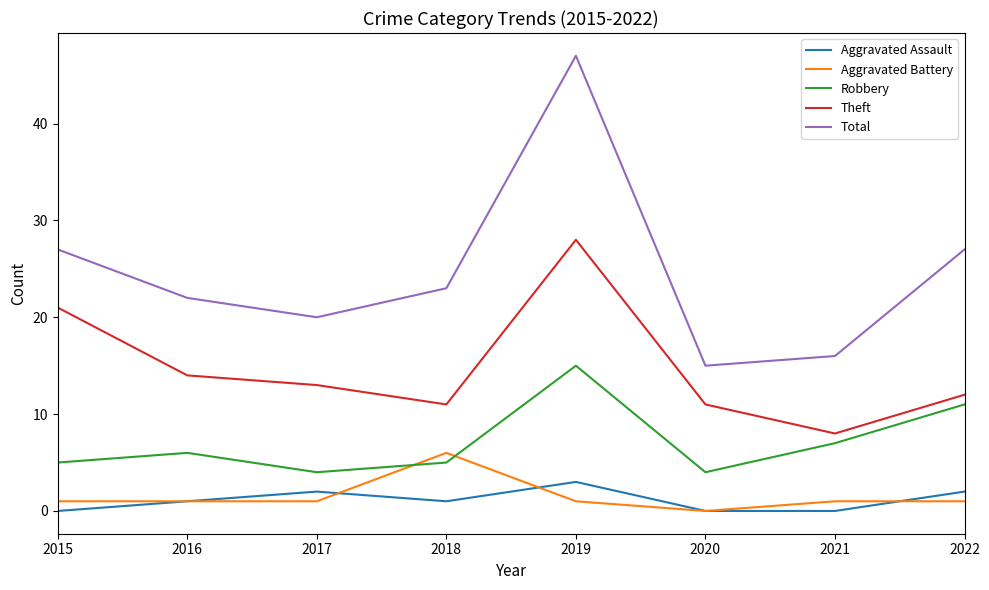

What is the difference between the maximum and minimum values in the Theft series?

20